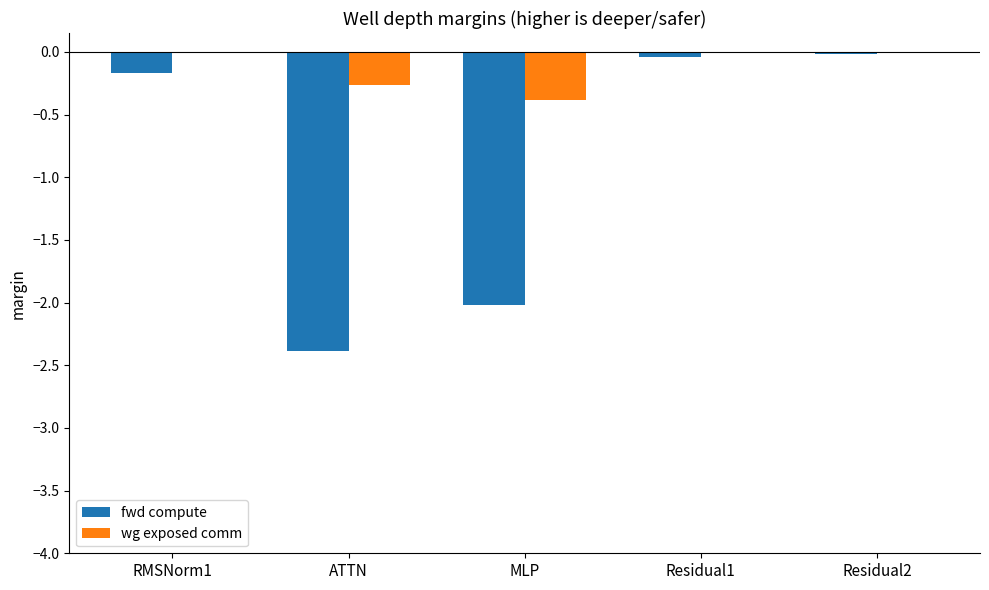

What is the approximate value of fwd compute at MLP?

-2.0